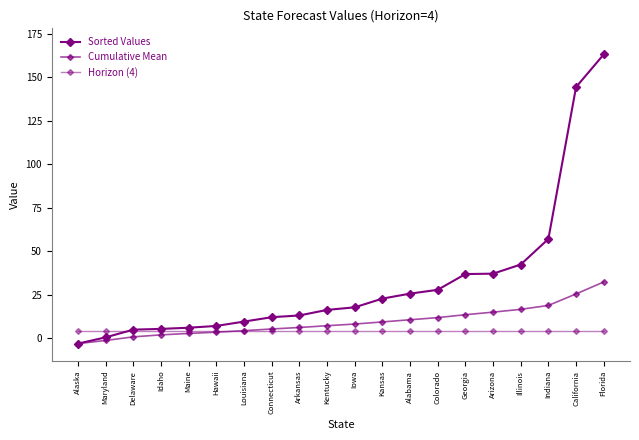

Reading left to right, list all the values displayed in this chart.

Sorted Values: -3.1	0.5	4.9	5.3	6.0	7.0	9.6	12.1	13.1	16.3	17.7	22.8	25.6	27.8	36.9	37.1	42.4	57.1	144.4	163.2
Cumulative Mean: -3.1	-1.3	0.8	1.9	2.7	3.5	4.3	5.3	6.2	7.2	8.1	9.3	10.6	11.8	13.5	15.0	16.6	18.8	25.4	32.3
Horizon (4): 4.0	4.0	4.0	4.0	4.0	4.0	4.0	4.0	4.0	4.0	4.0	4.0	4.0	4.0	4.0	4.0	4.0	4.0	4.0	4.0